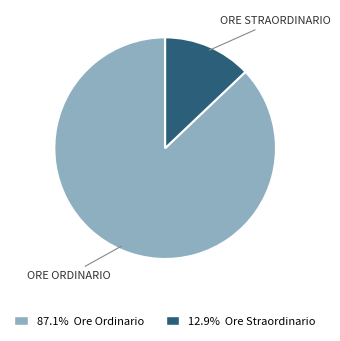

Is there a majority slice in this chart?

Yes